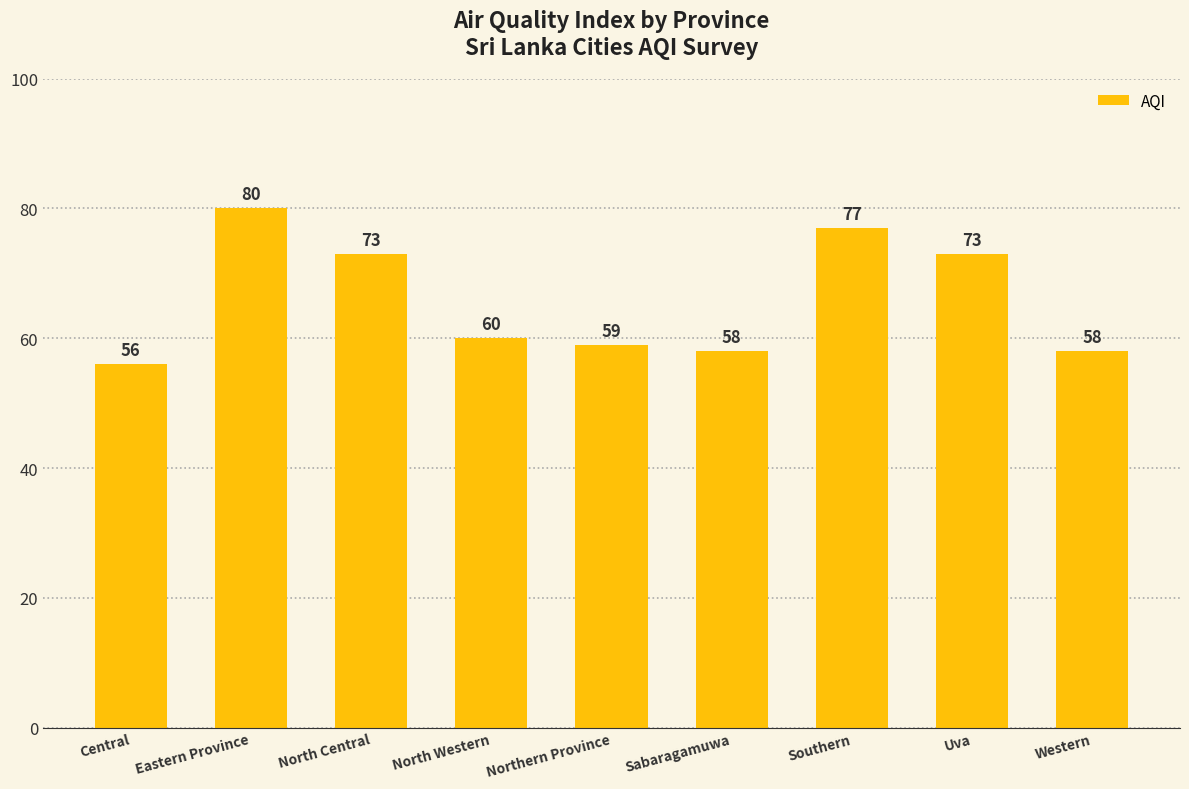

What is the change in value from Northern Province to Uva?

+14